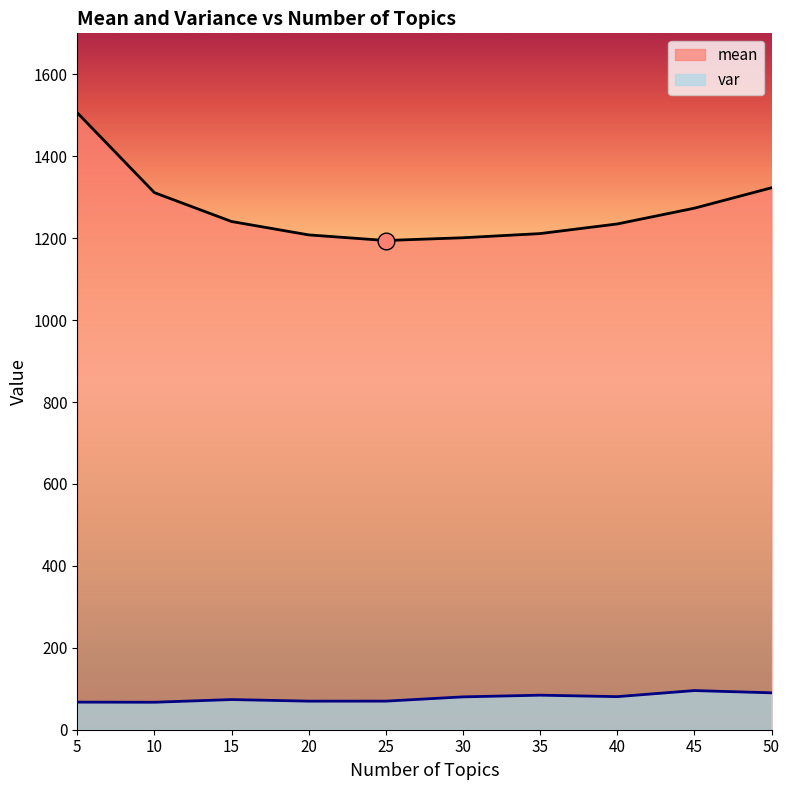

How many series are shown in this chart?

2